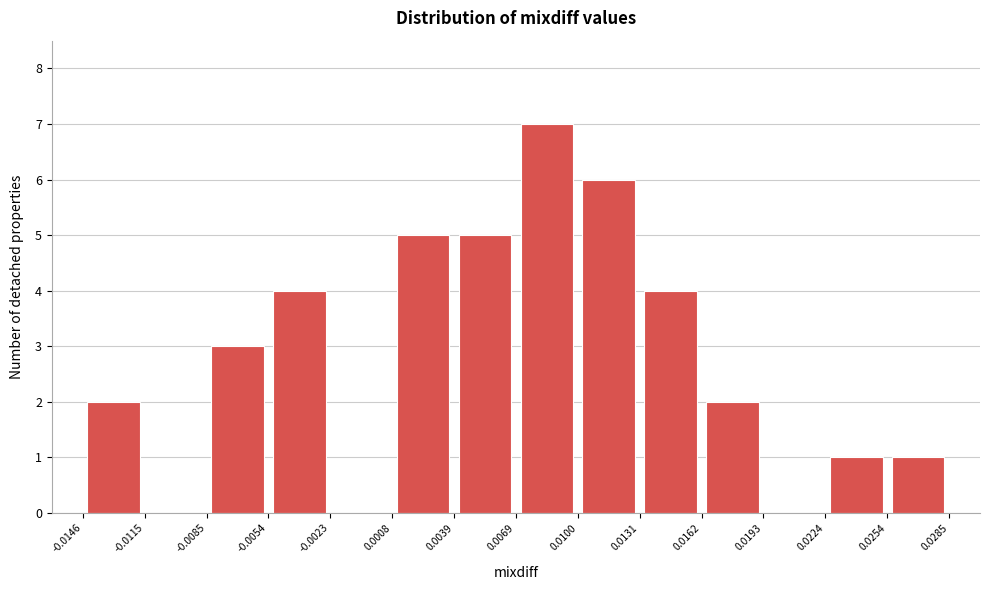

Over which range of the x-axis is the bar tallest?

0.0069 to 0.0100